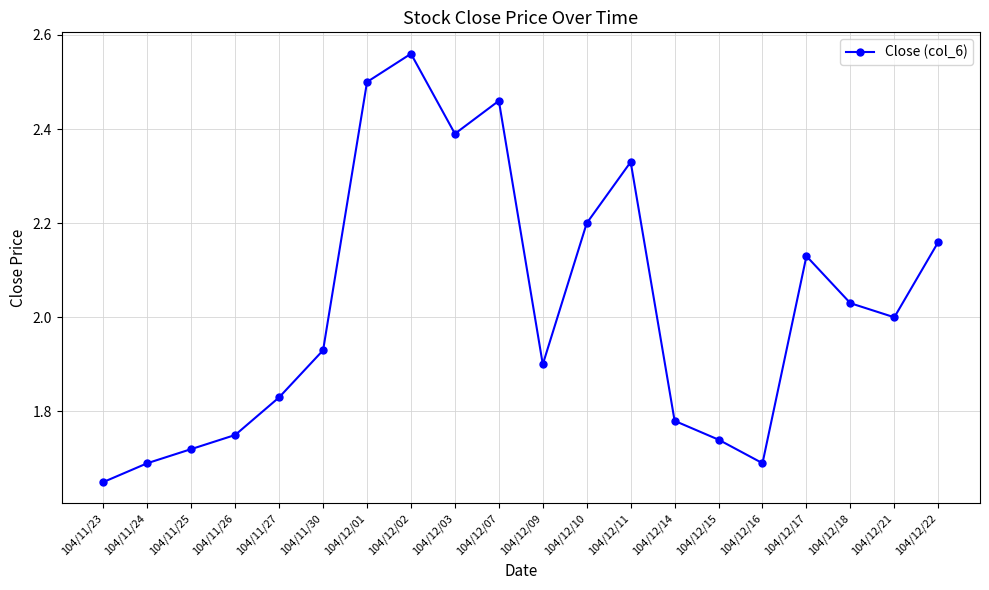

The value at 104/11/27 is 2.4. True or false?

False